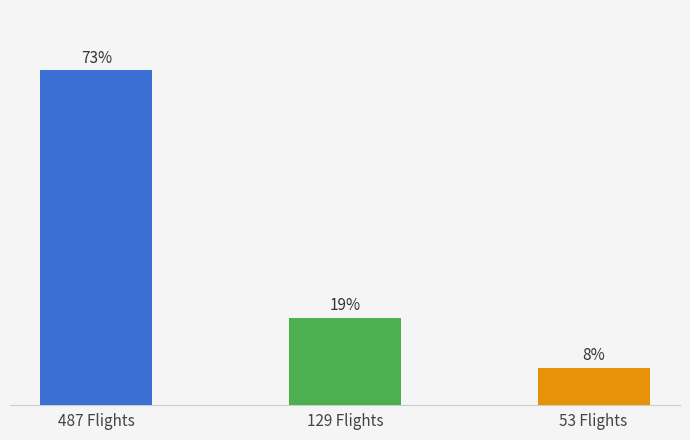

Approximately how many times larger is the value at 53 Flights compared to 487 Flights?

0.1